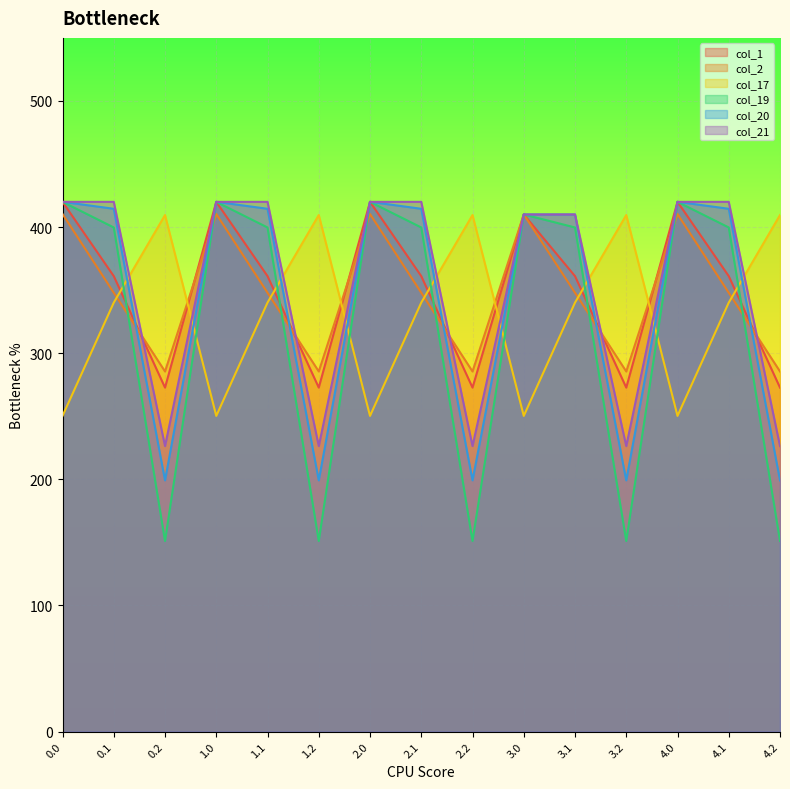

The col_2 series shows 488.6 at 1.1. True or false?

False